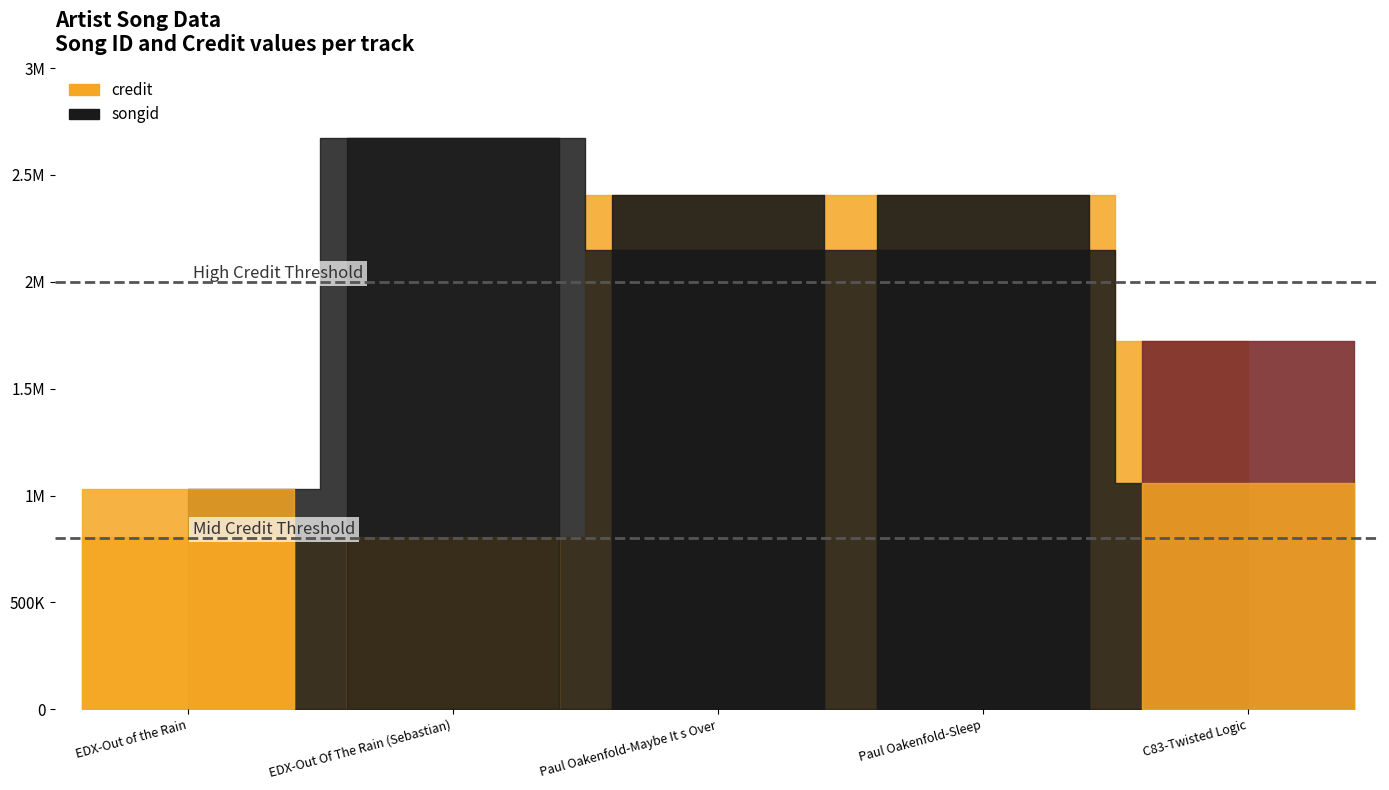

Rank the series by their average value, from highest to lowest.

songid, credit